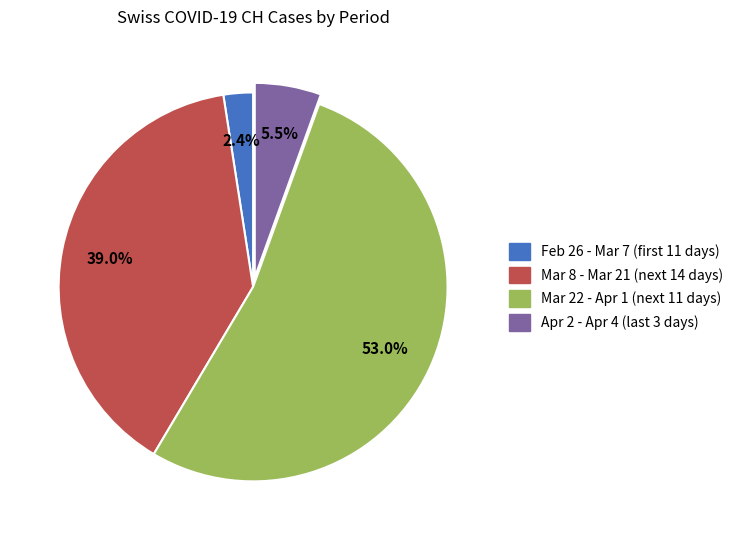

How many segments does this pie chart have?

4